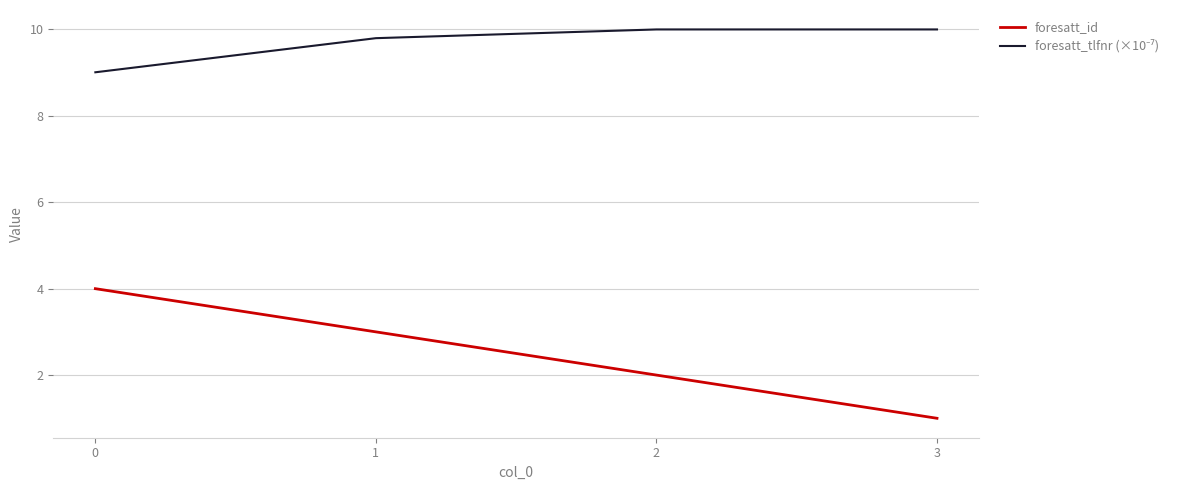

Which series has the widest spread of values?

foresatt_id